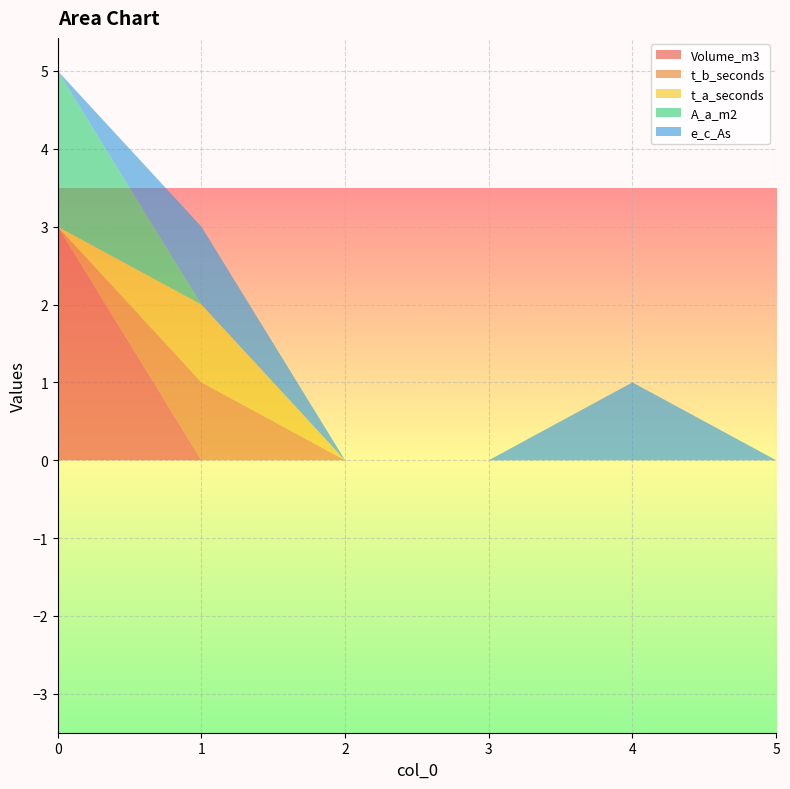

Reading left to right, extract all data points from this chart.

Volume_m3: 3	0	0	0	0	0
t_b_seconds: 0	1	0	0	0	0
t_a_seconds: 0	1	0	0	0	0
A_a_m2: 2	0	0	0	0	0
e_c_As: 0	1	0	0	1	0